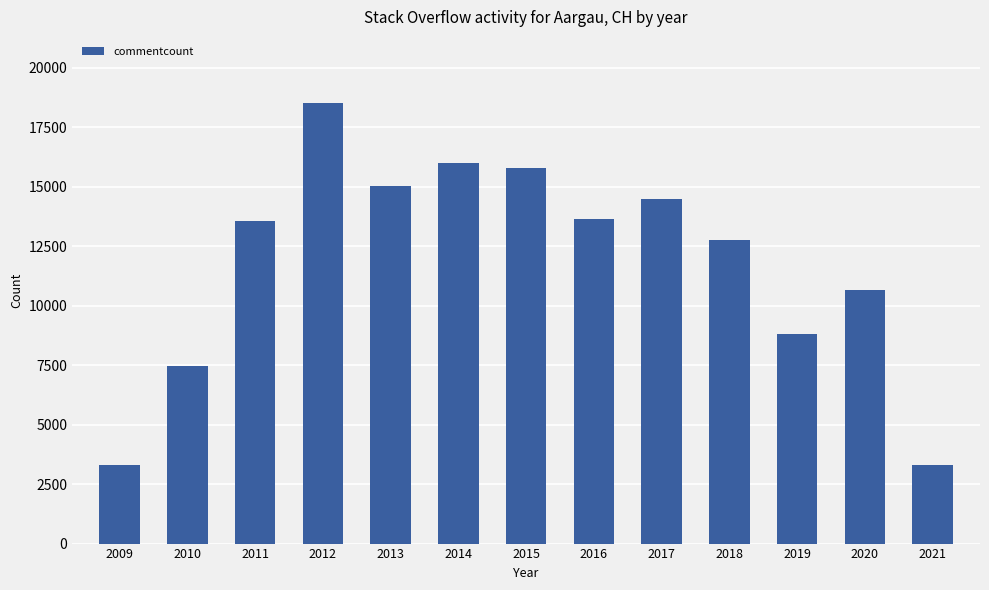

What is the sum of all values?

153200